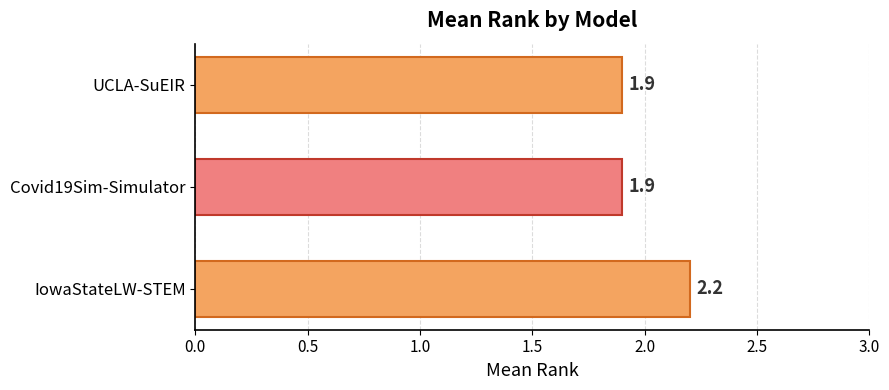

Which category has the highest value across all series?

IowaStateLW-STEM